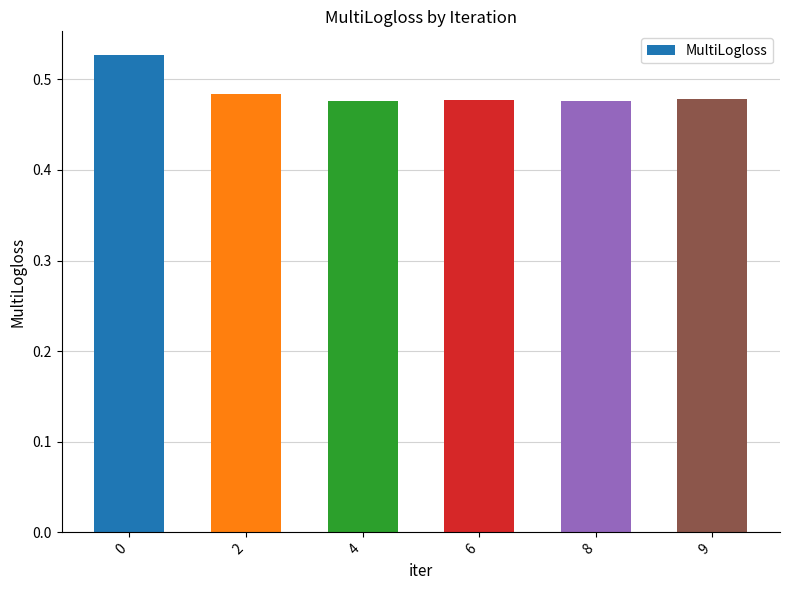

What is the sum of all values?

2.9